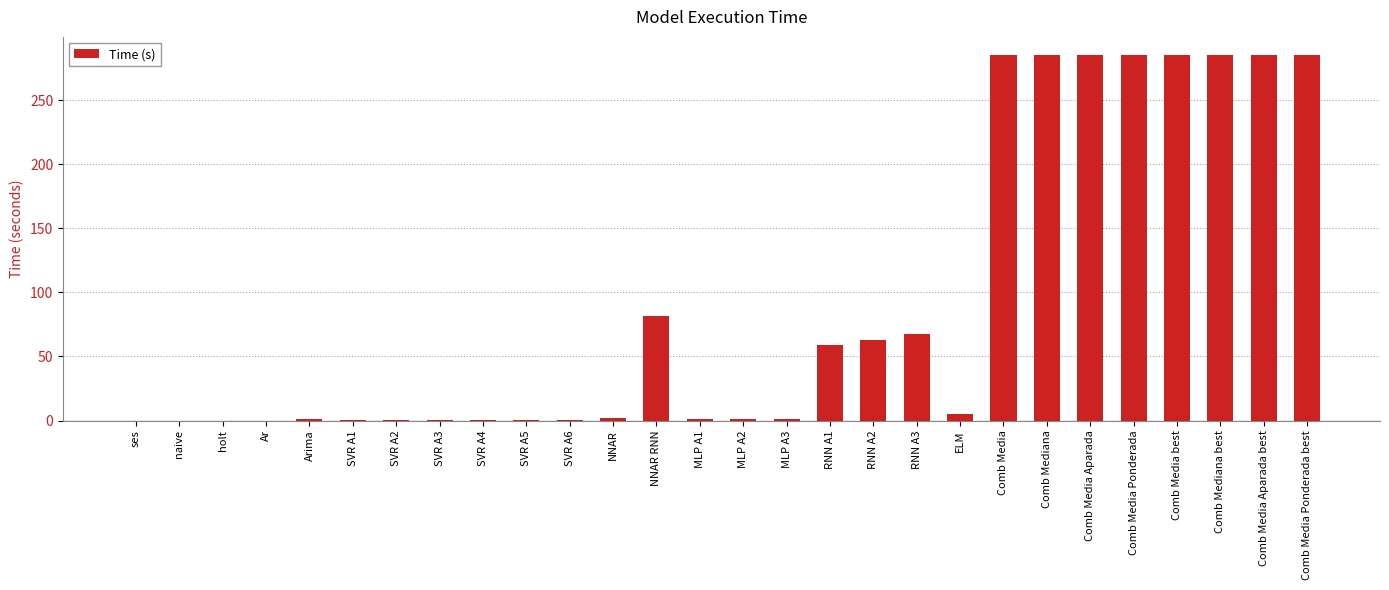

What is the change in value from RNN A2 to Comb Mediana?

+222.3